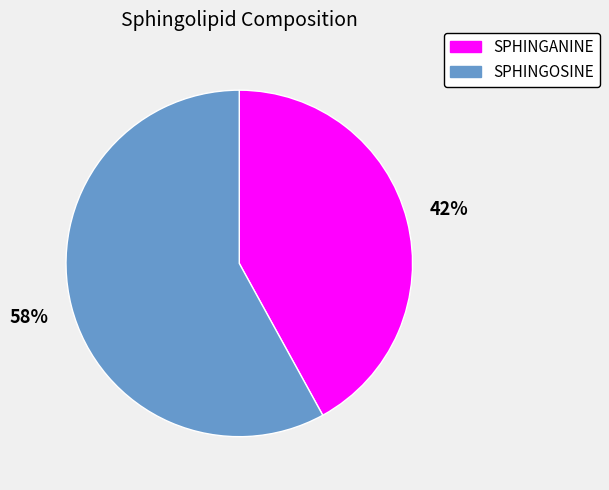

Rank the categories by value from highest to lowest.

SPHINGOSINE, SPHINGANINE